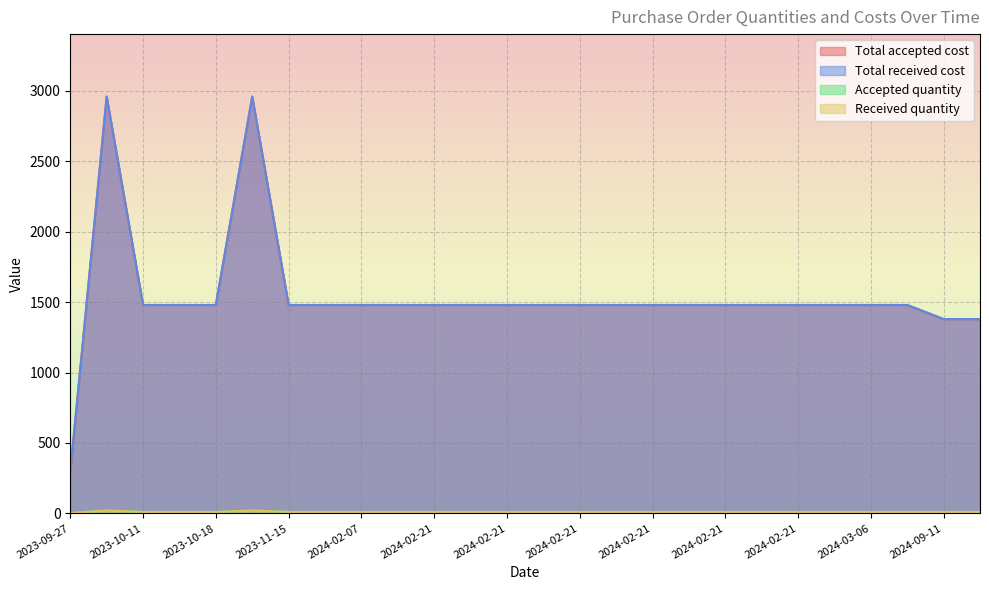

Which series has the largest total across all categories?

Total accepted cost